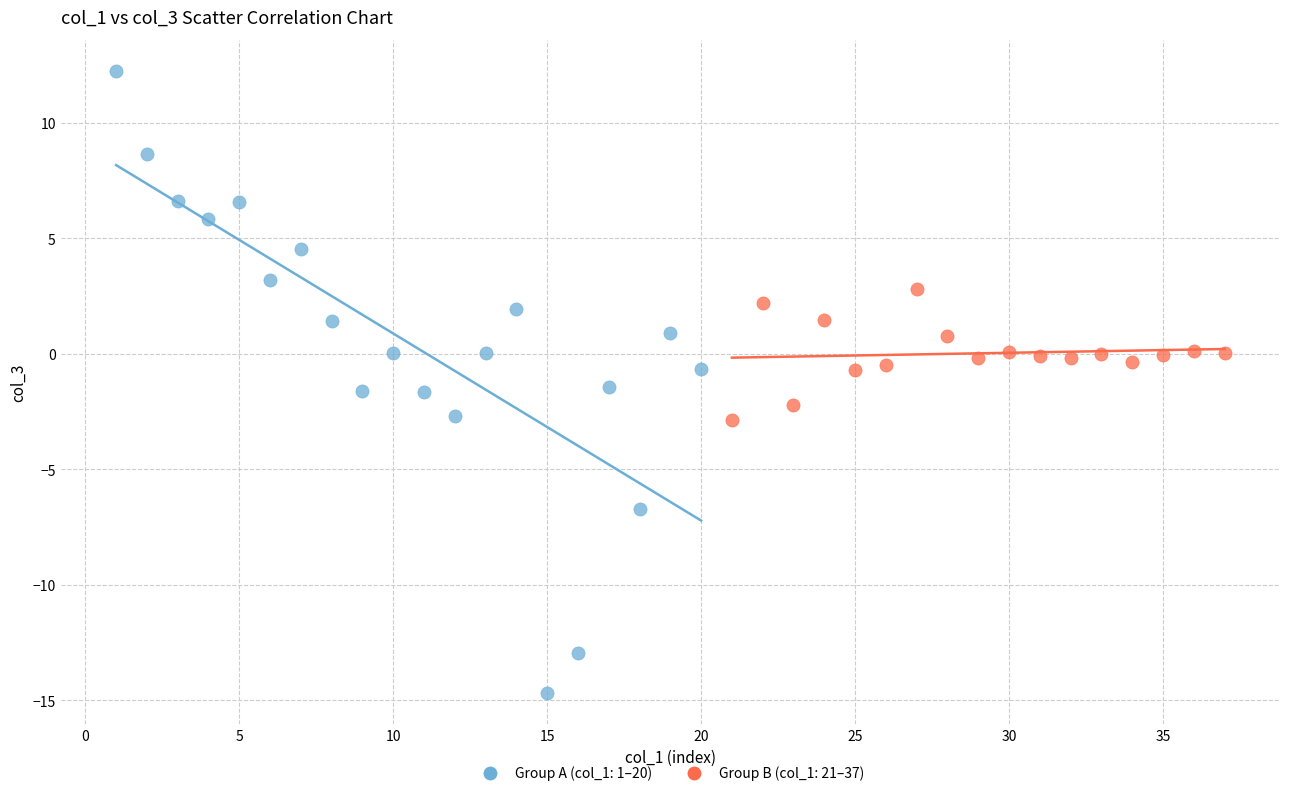

Which series reaches the minimum Y coordinate?

Group A (col_1: 1–20)